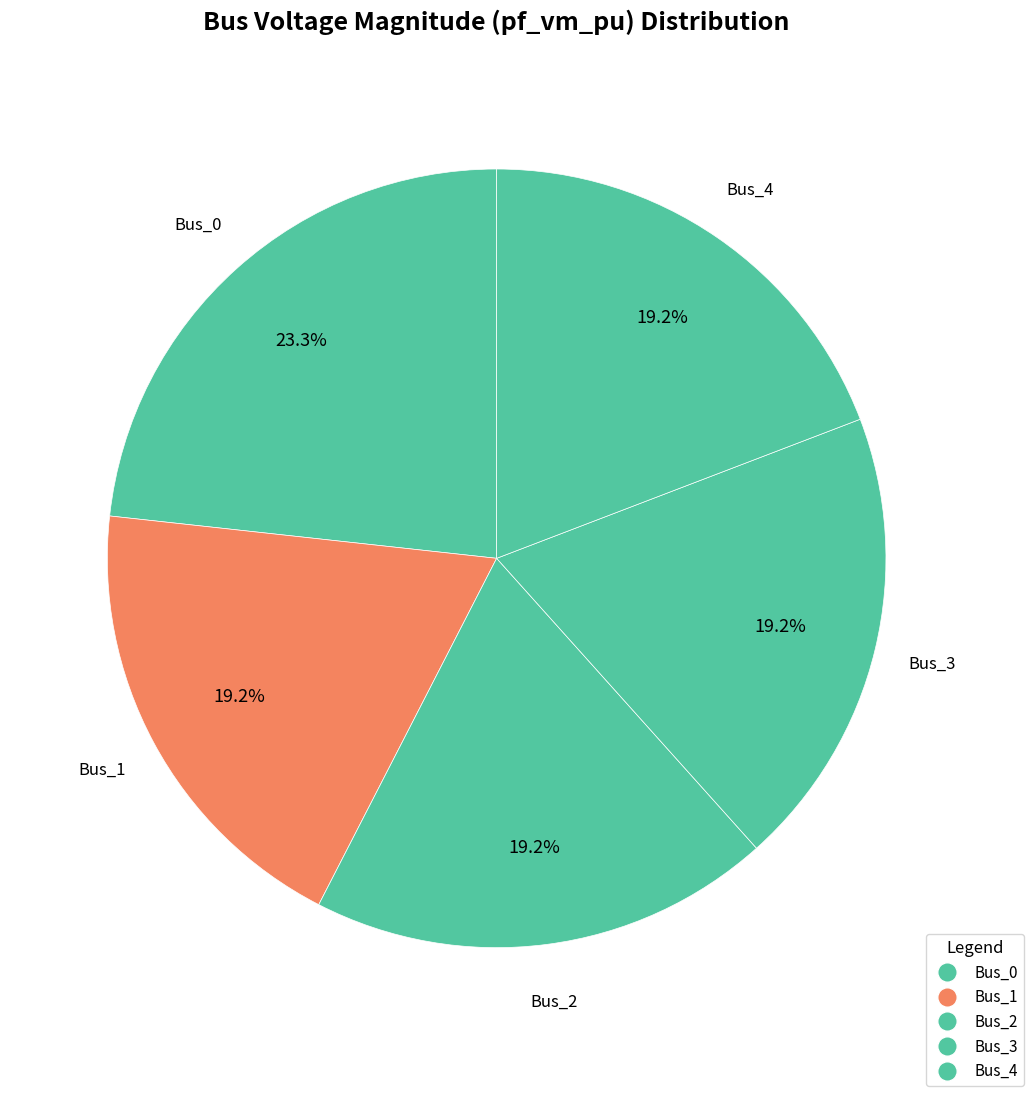

True or false: Bus_4 accounts for 26% of the total.

False